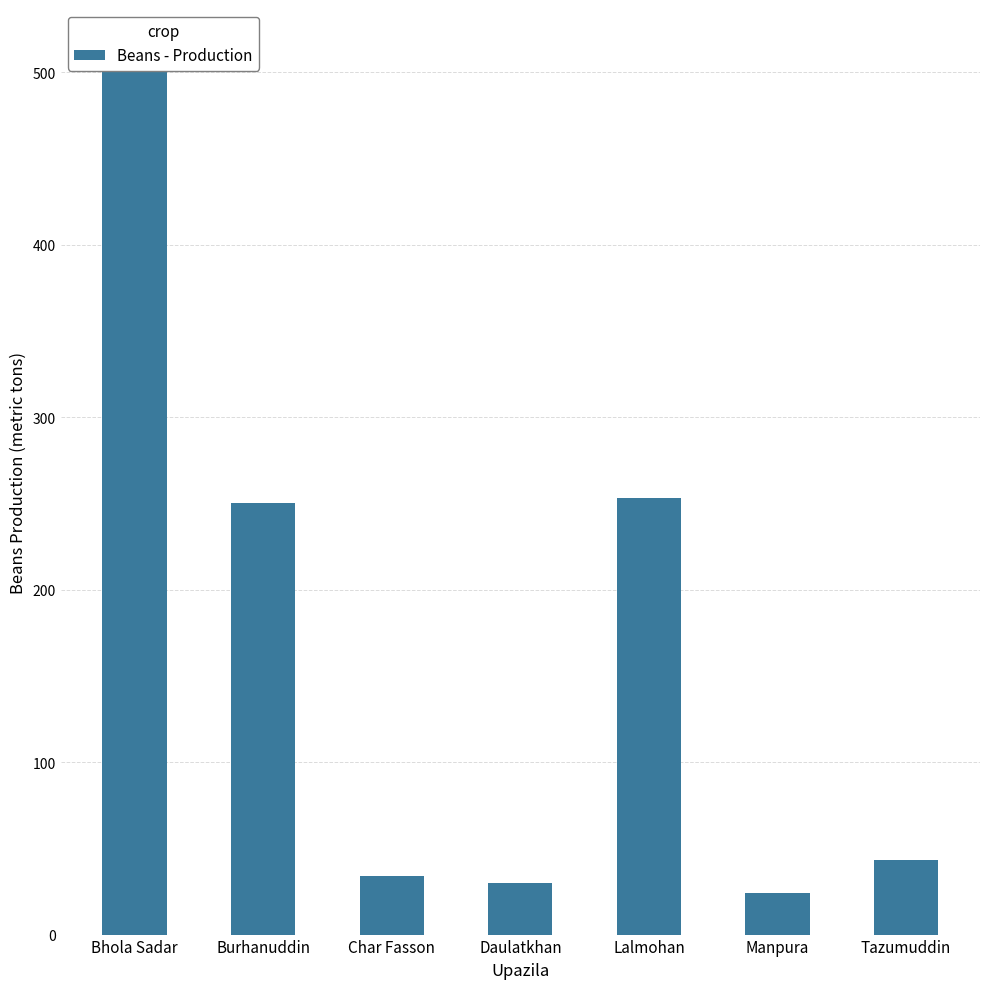

Are the bars horizontal?

No